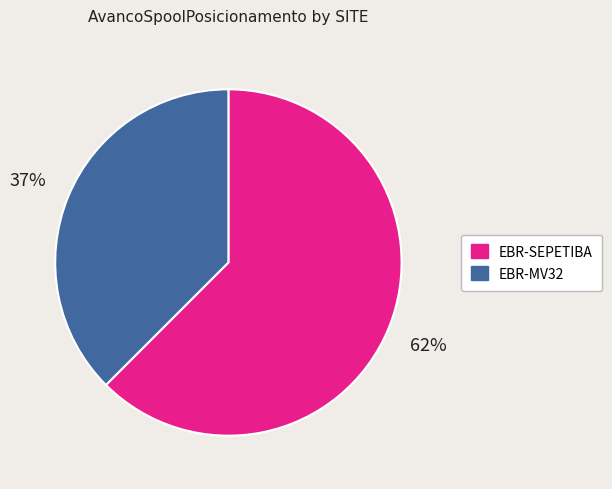

Which category accounts for the majority?

EBR-SEPETIBA